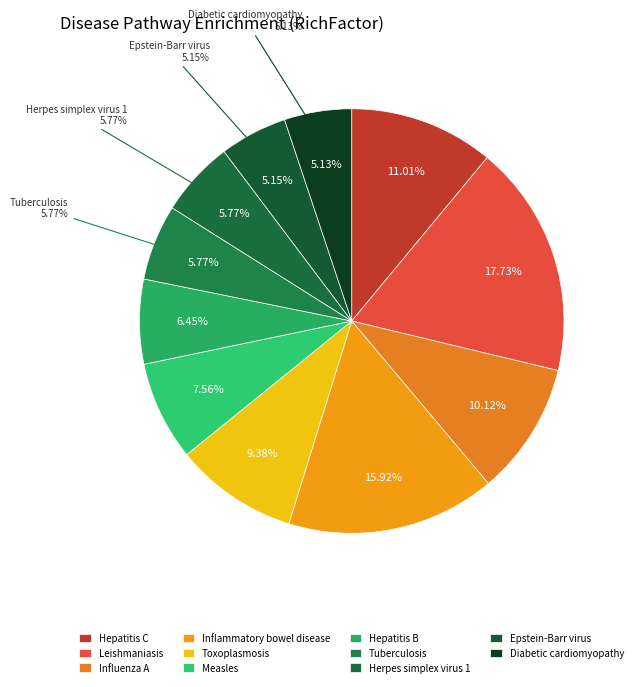

Does any single category account for the majority?

No